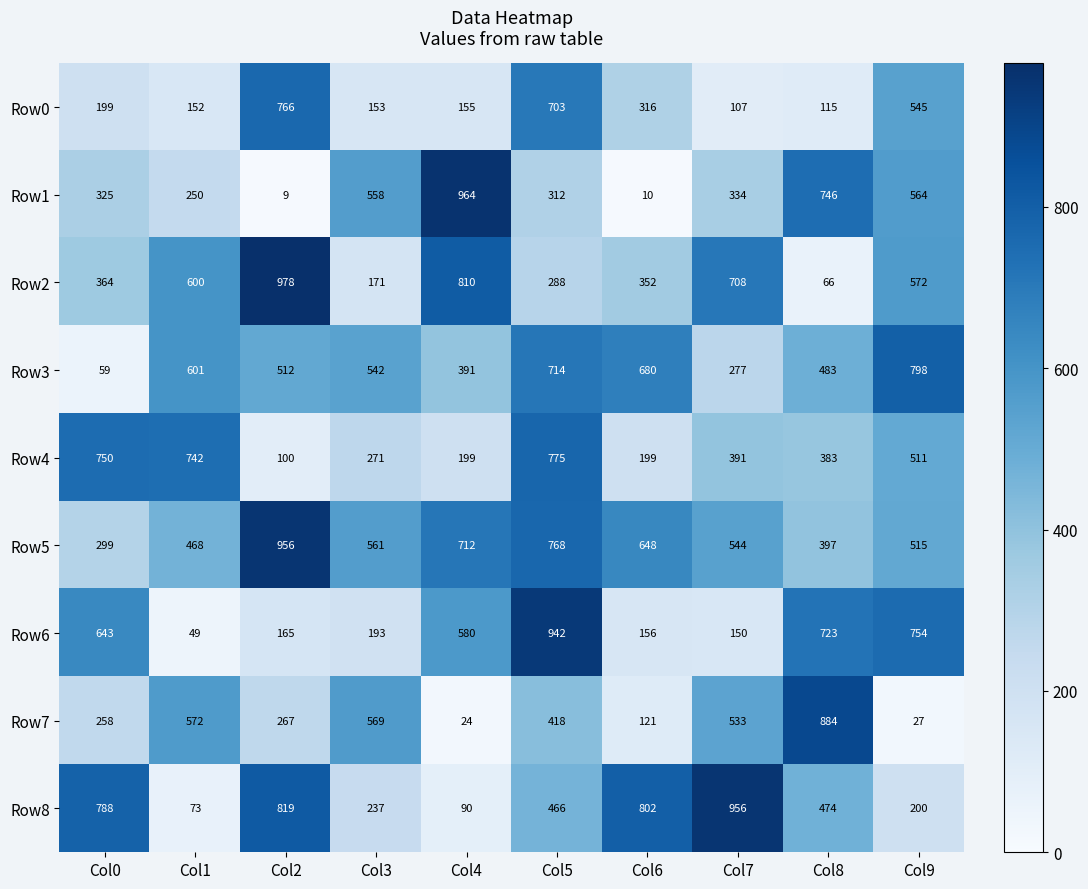

What value does the Row2 series have at Col4, to the nearest 10?

810